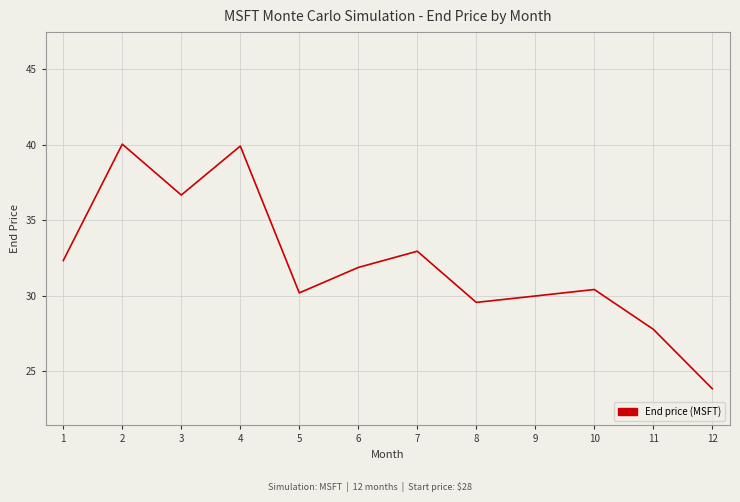

Where is the first local maximum?

2